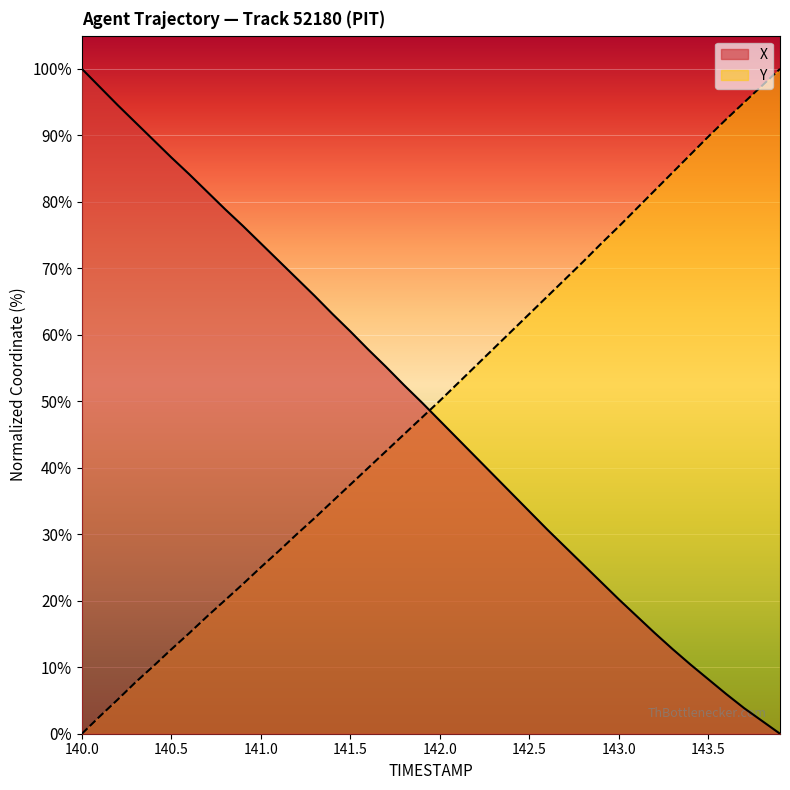

Is it true that Y equals 8.1 at 140.5?

False